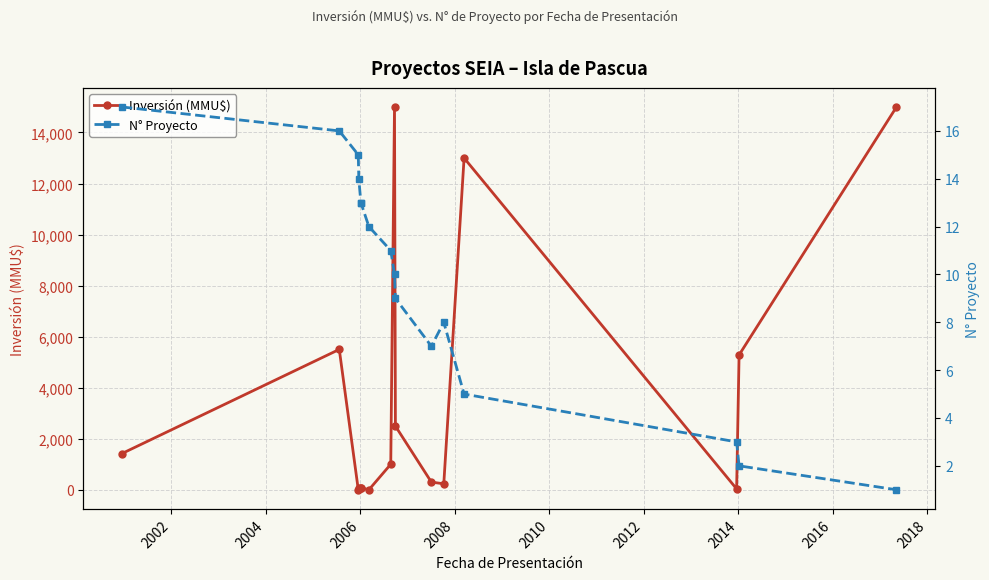

Which series has the largest range (max minus min)?

Inversión (MMU$)